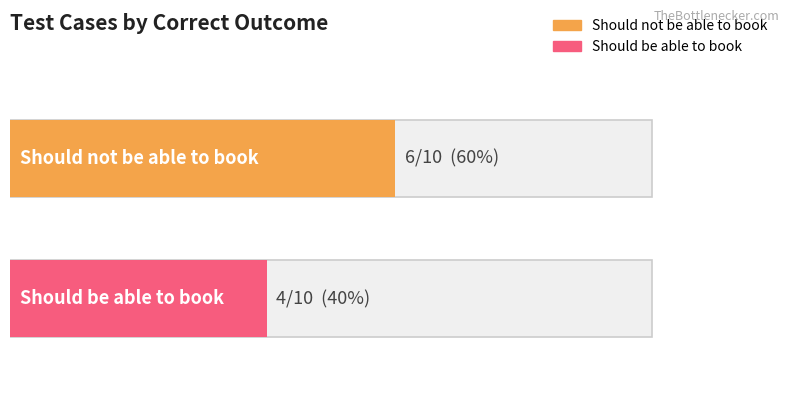

What is the sum of all values?

10